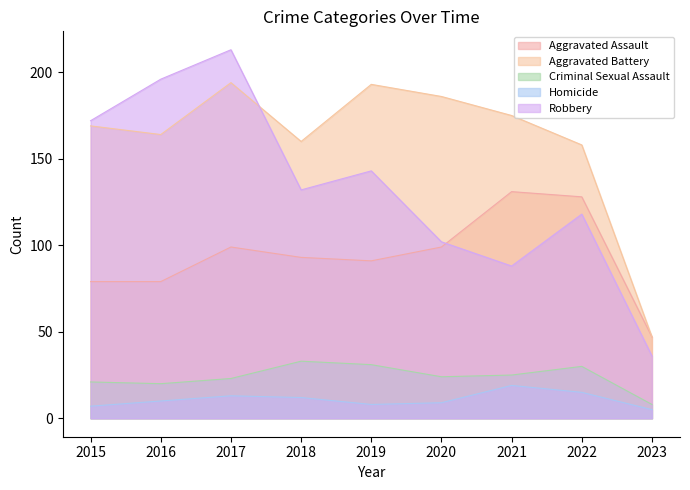

How many values in the Aggravated Battery series exceed 169?

4